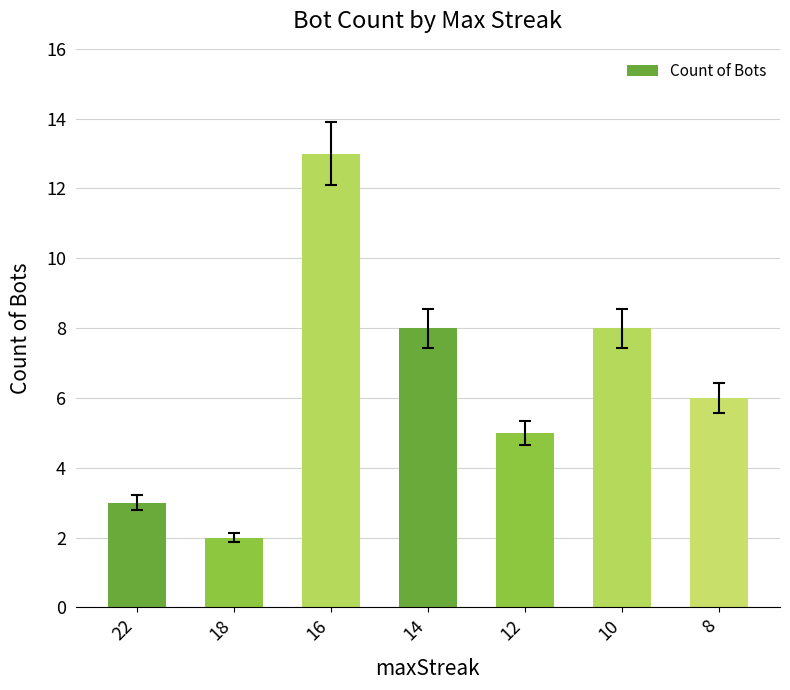

Reading left to right, what are all the values shown in this chart?

22=3	18=2	16=13	14=8	12=5	10=8	8=6